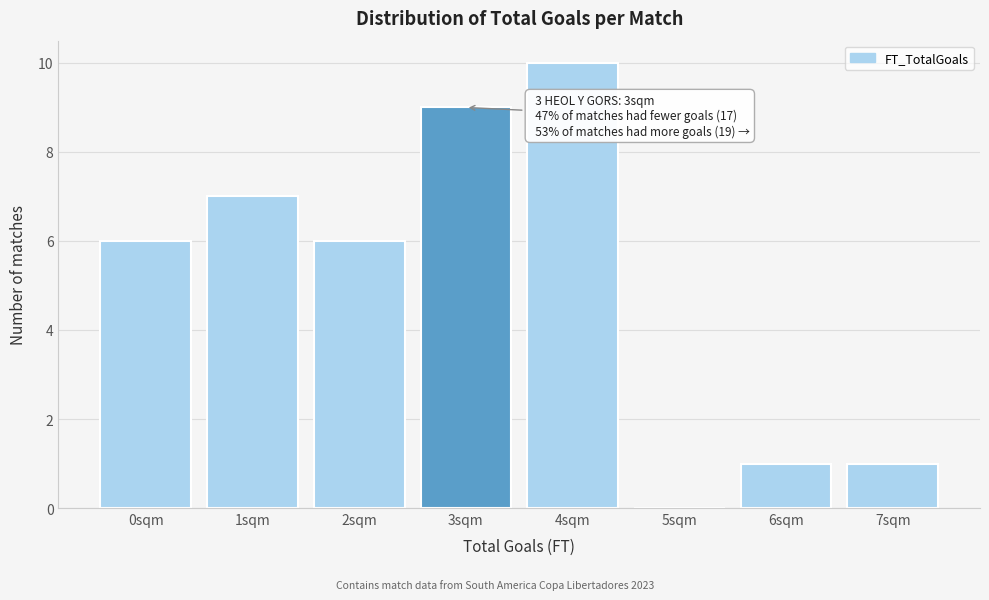

Reading left to right, what are all the values shown in this chart?

0sqm=6	1sqm=7	2sqm=6	3sqm=9	4sqm=10	5sqm=0	6sqm=1	7sqm=1